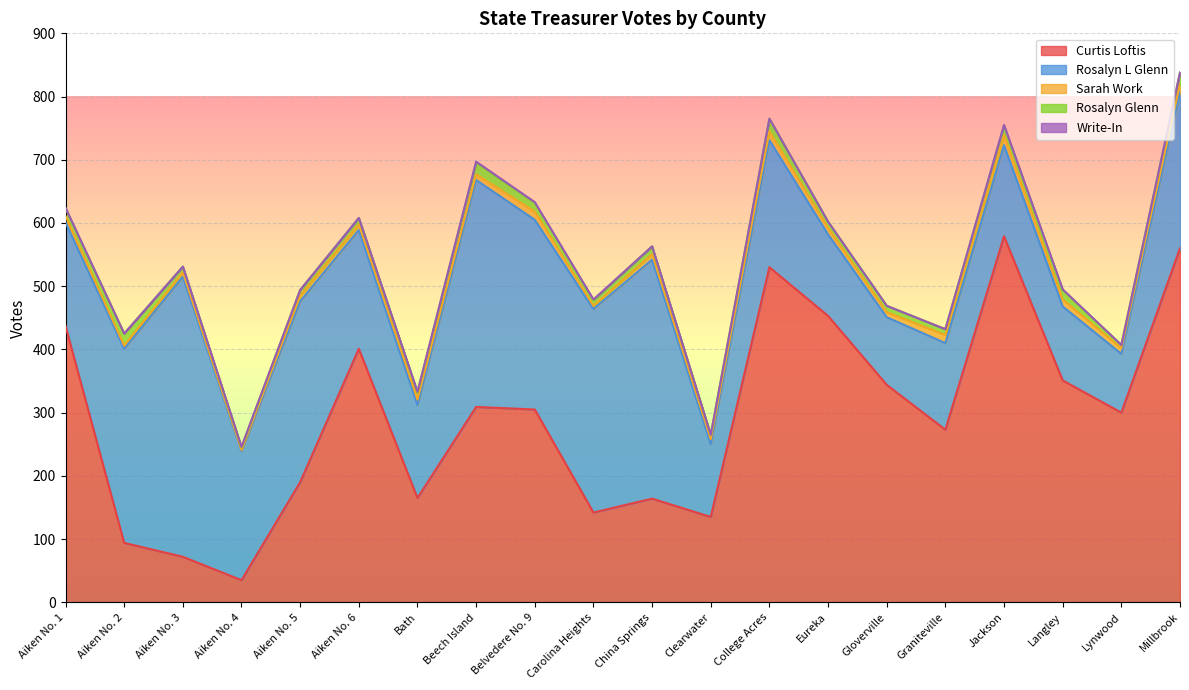

The Curtis Loftis series shows 78 at Carolina Heights. True or false?

False